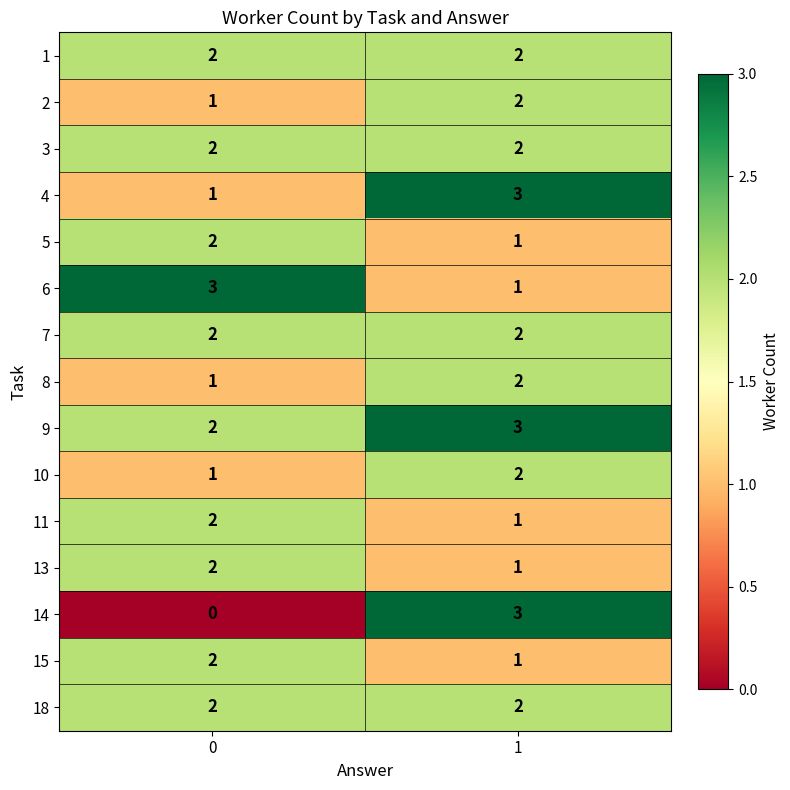

The 5 series shows 3 at 0. True or false?

False